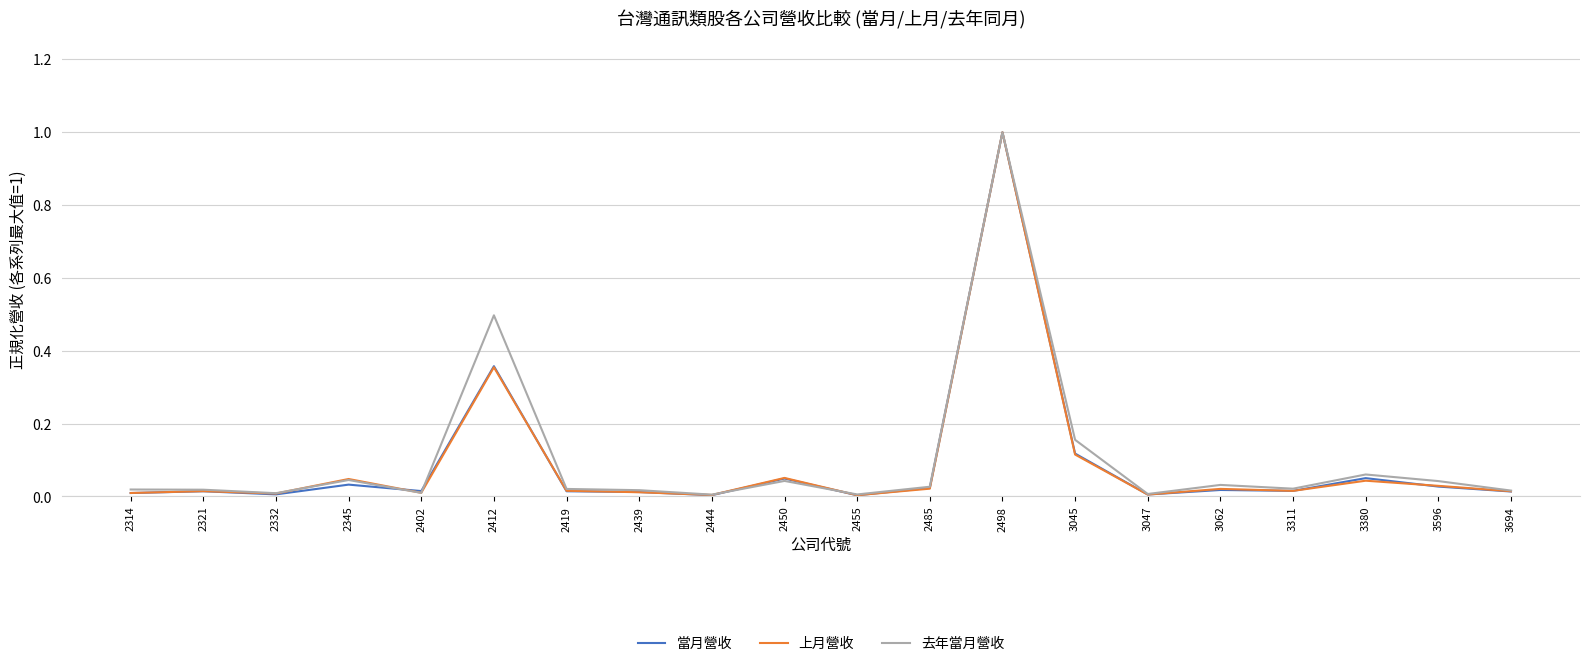

Which label corresponds to the largest value in the chart?

2498